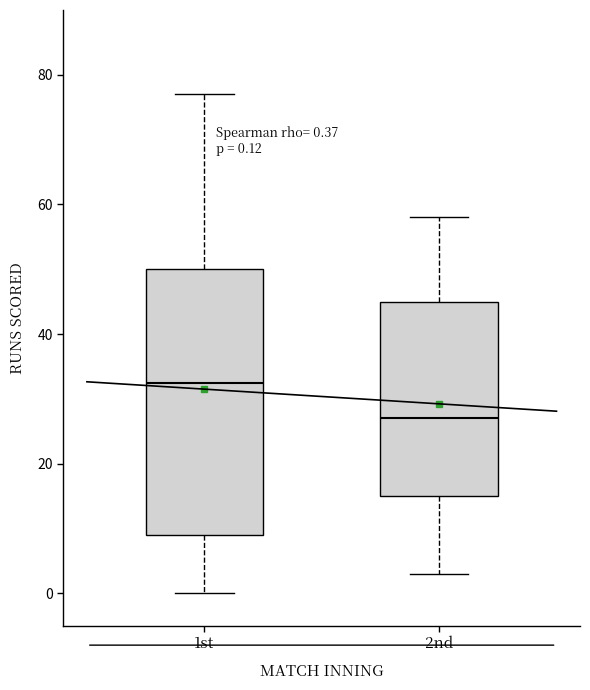

Which box's median line is the lowest?

2nd